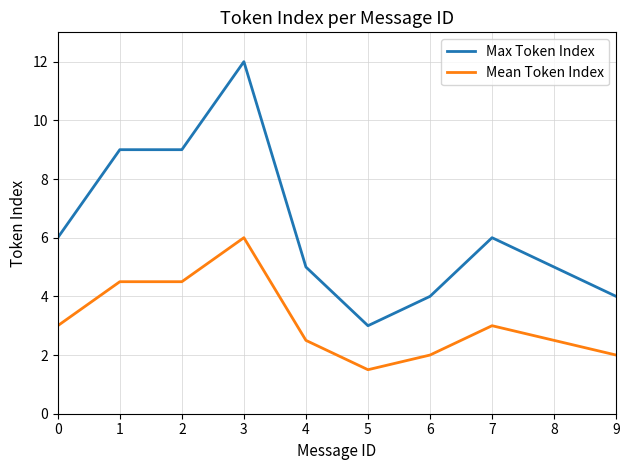

Is the value of Max Token Index at 6 greater than the value of Mean Token Index at 8?

Yes